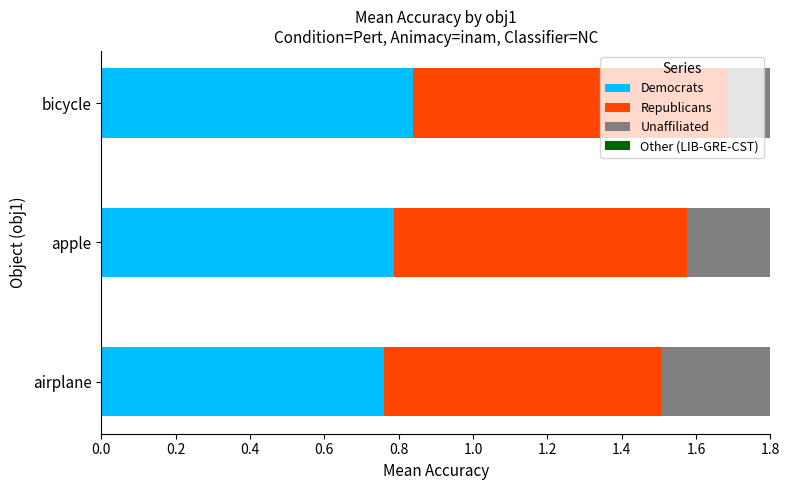

What is the approximate value of Republicans at apple?

0.8